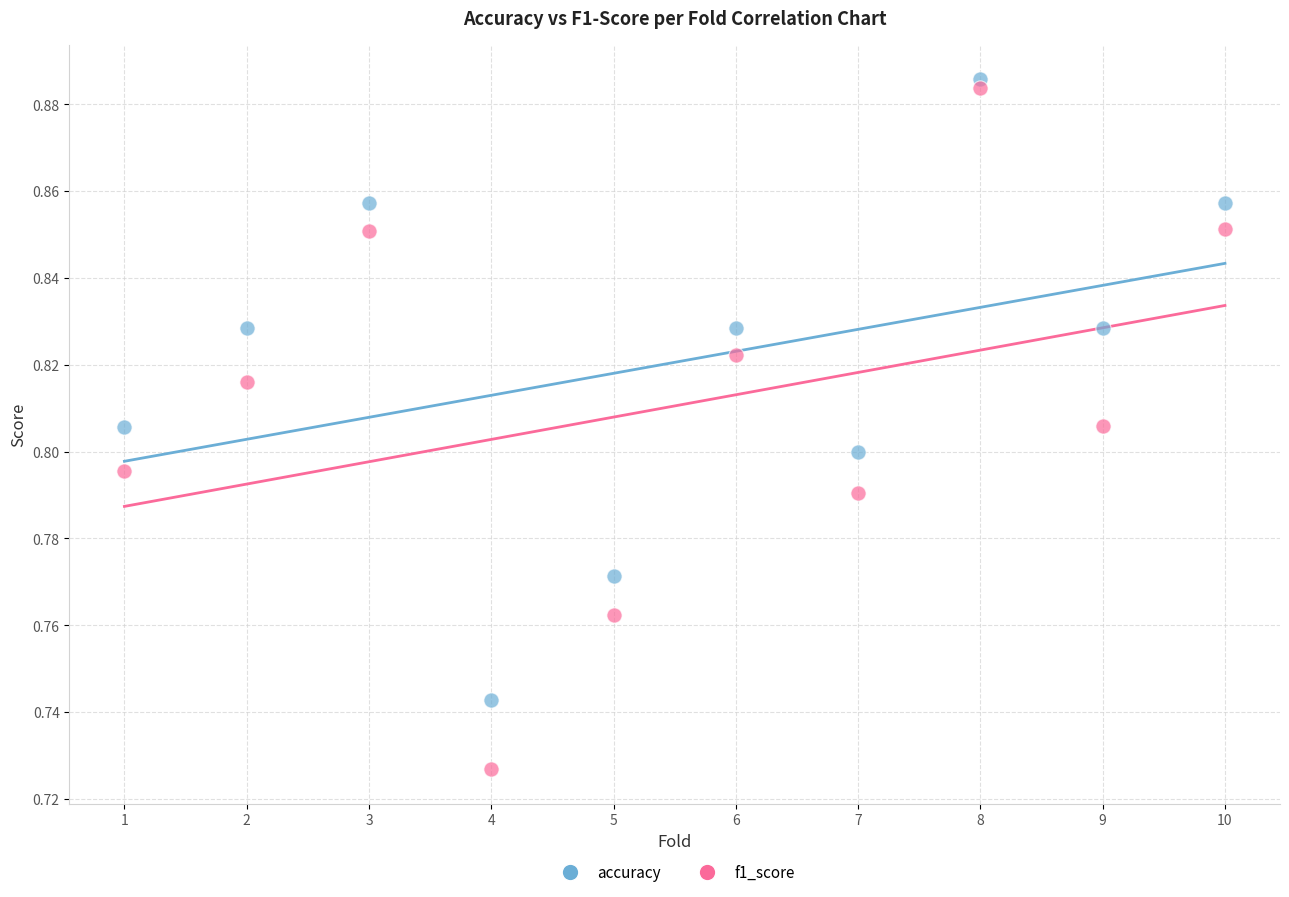

What is the X range (max minus min) for the scatter plot?

9.0